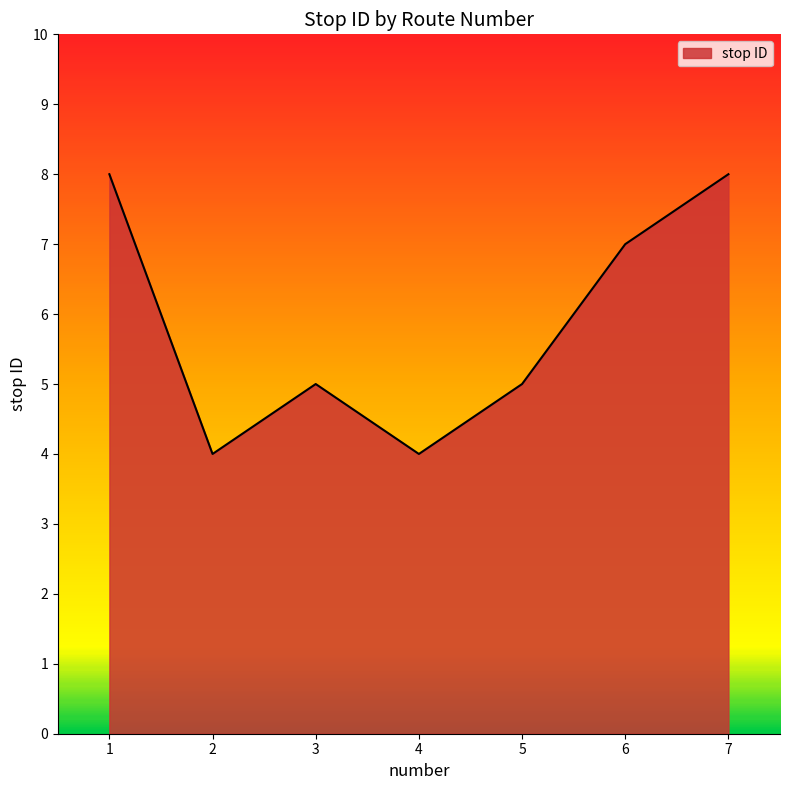

Is it true that the value at 3 is 5?

True